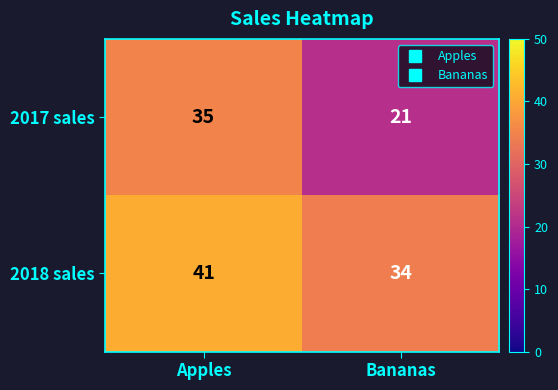

Is it true that 2017 sales equals 52 at Apples?

False